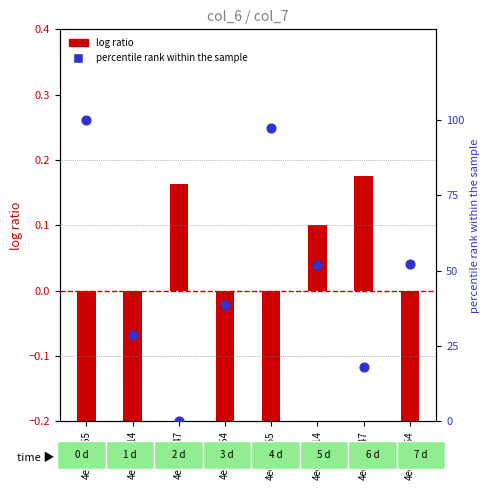

Is the value of percentile rank within the sample at 4edmB255 greater than the value of log ratio at 4edmB314?

Yes